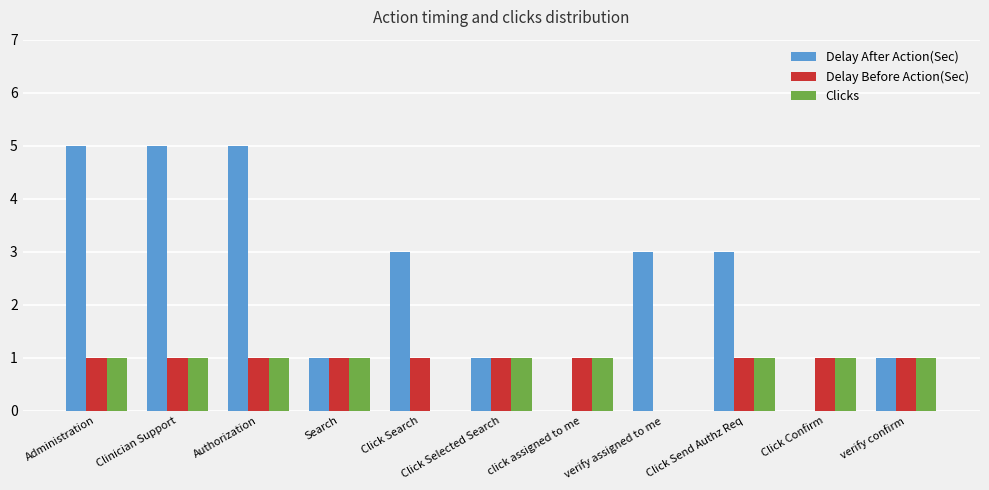

What is the maximum value shown in the chart?

5